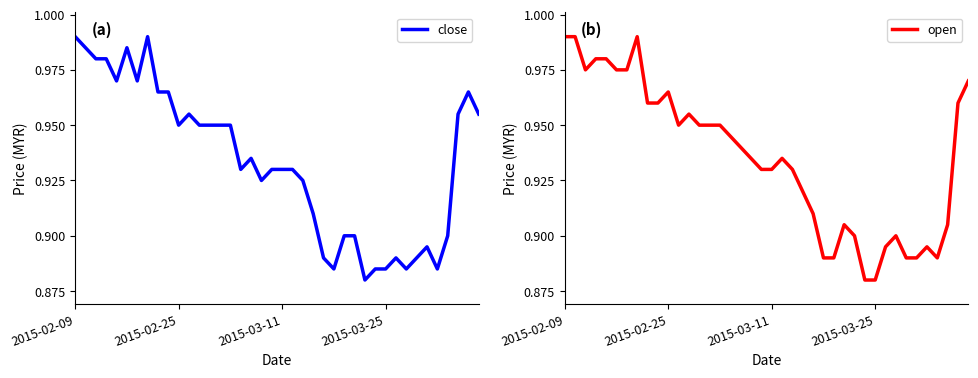

The open series shows 0.3 at 21. True or false?

False